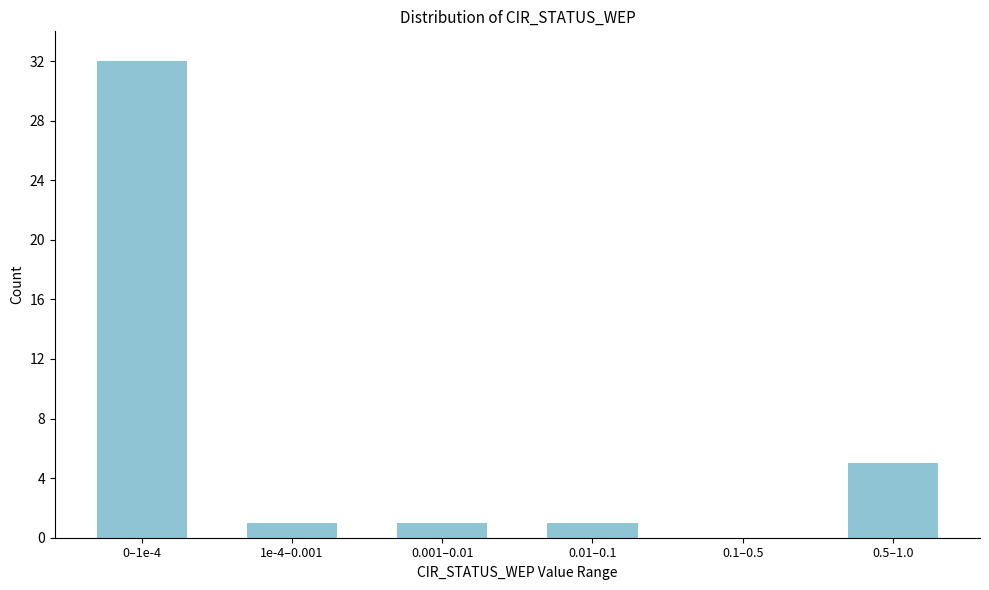

Reading left to right, list all the values displayed in this chart.

0–1e-4=32	1e-4–0.001=1	0.001–0.01=1	0.01–0.1=1	0.1–0.5=0	0.5–1.0=5